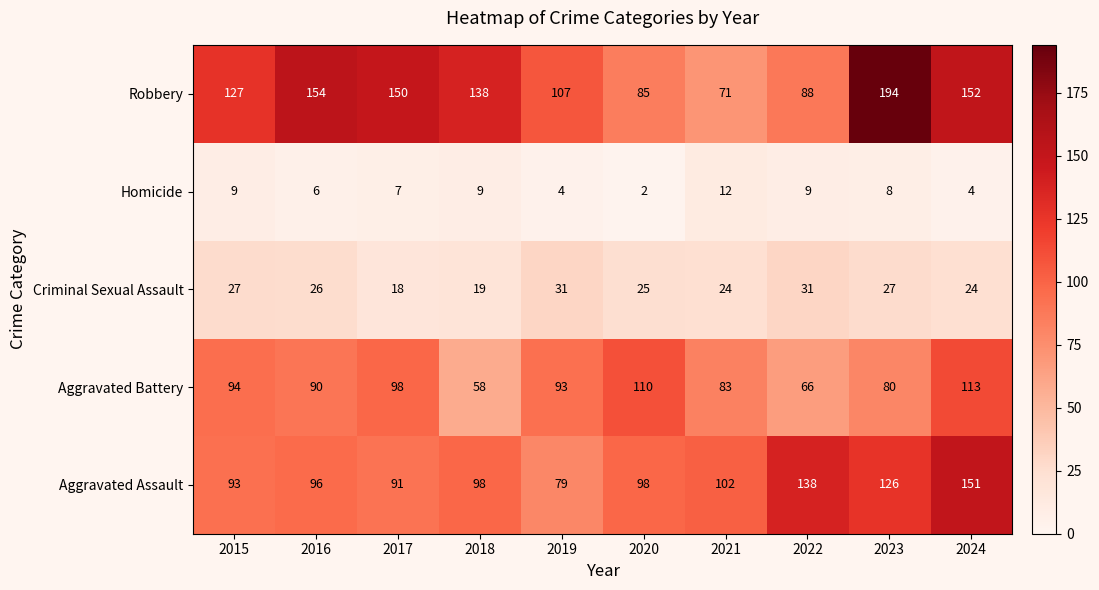

Between 2020 and 2022, which series saw the biggest shift?

Aggravated Battery